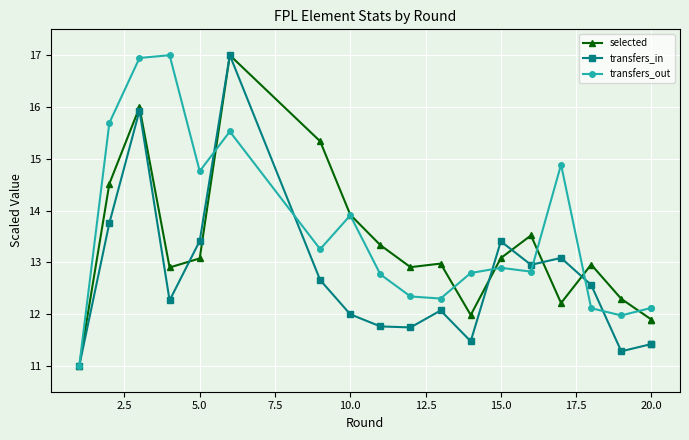

Which series has the largest total across all categories?

transfers_out